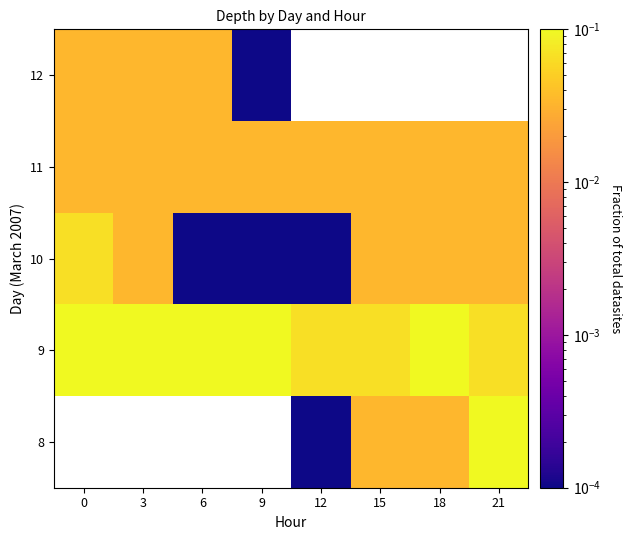

True or false: 11 has a value of 0.0 at 9.

False